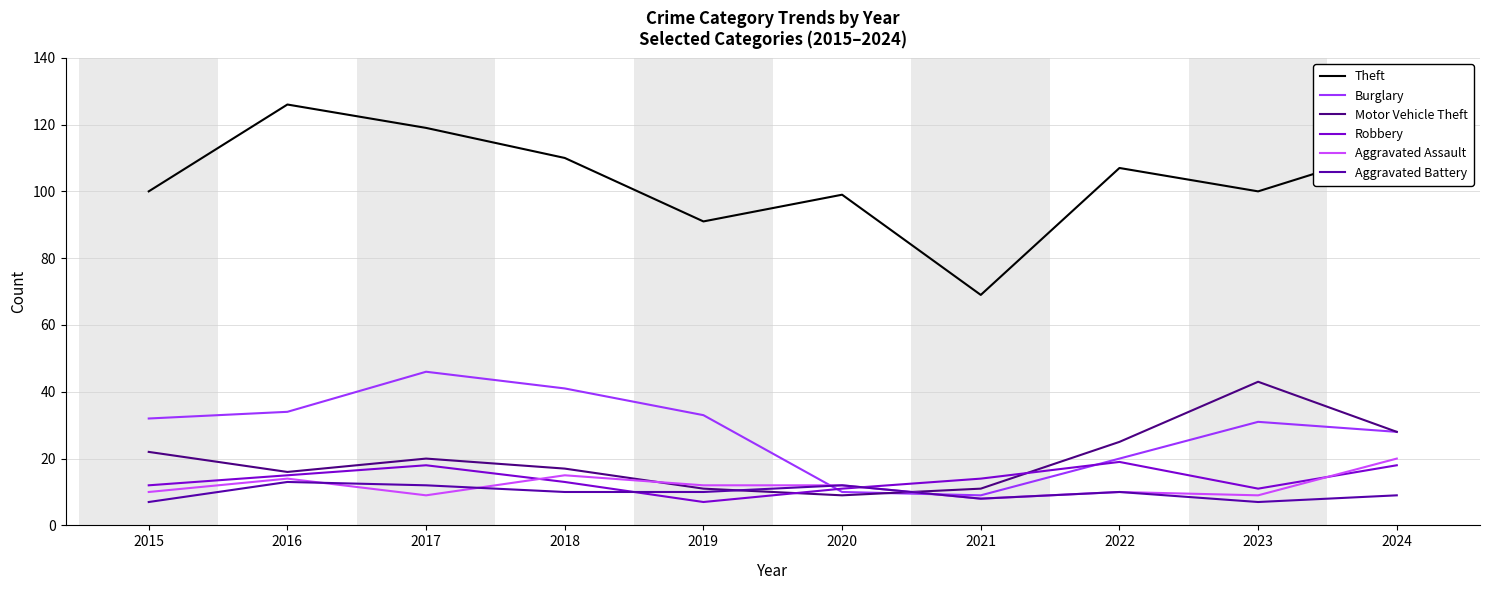

What is the sum of all Theft values?

1034